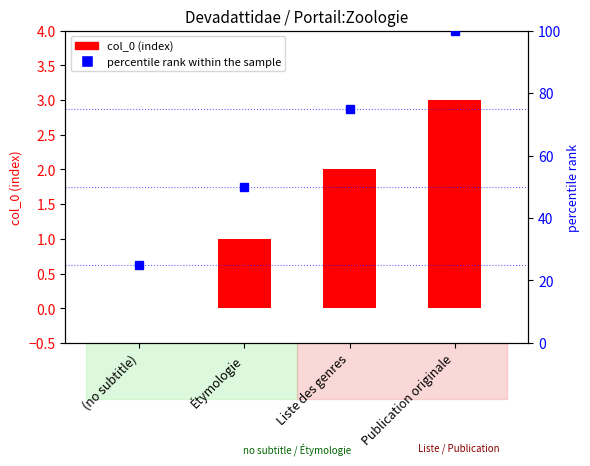

How many groups of bars are there?

4